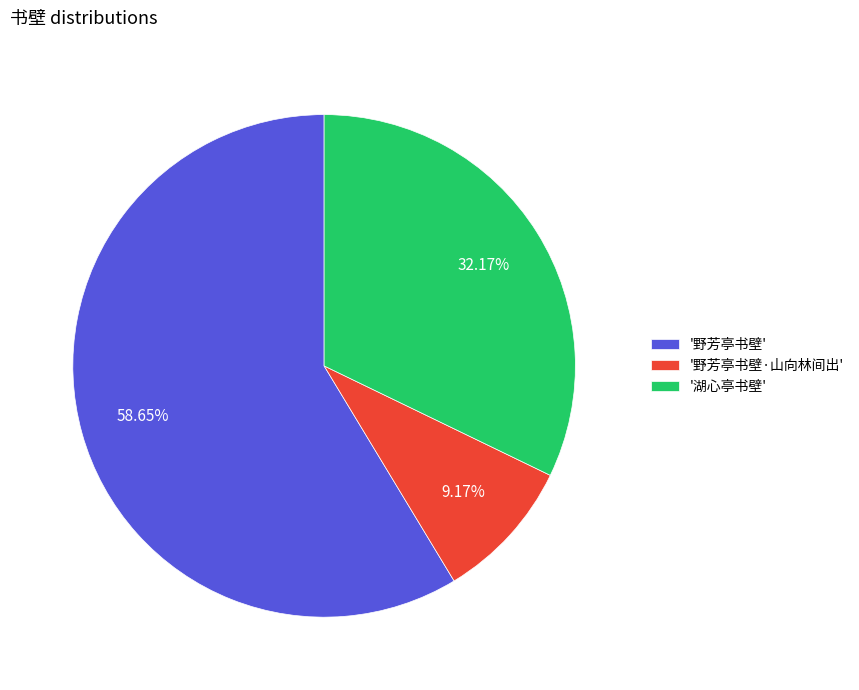

Count the number of slices in the pie.

3